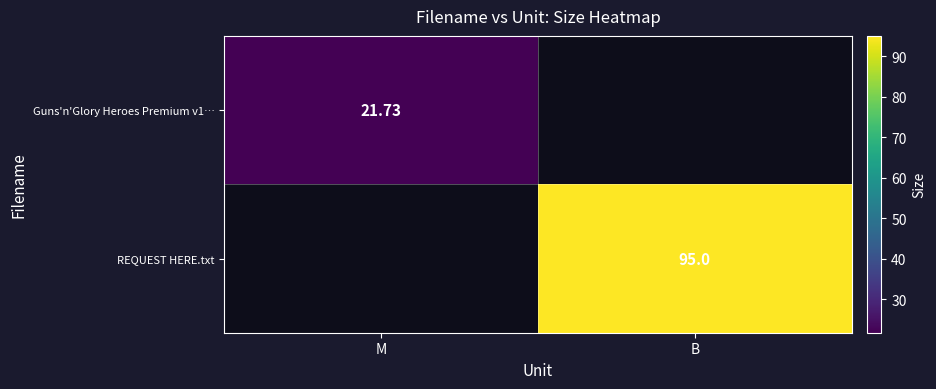

Is the value of Guns'n'Glory Heroes Premium v1… at M greater than the value of REQUEST HERE.txt at B?

No